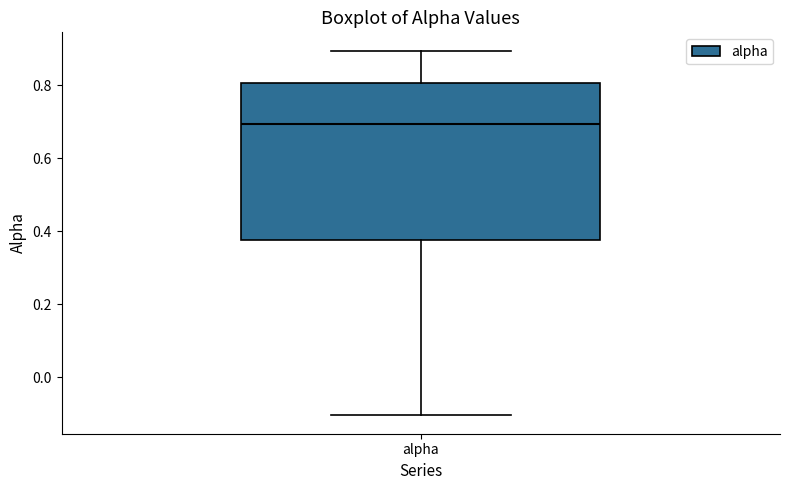

Transcribe this box plot: give where the median line is, the range the box spans, and where the two whiskers end, as read against the y-axis. The values are not printed on the chart, so give them approximately, as read against the axis.

median 0.70, box 0.38 to 0.80, whiskers -0.10 to 0.90